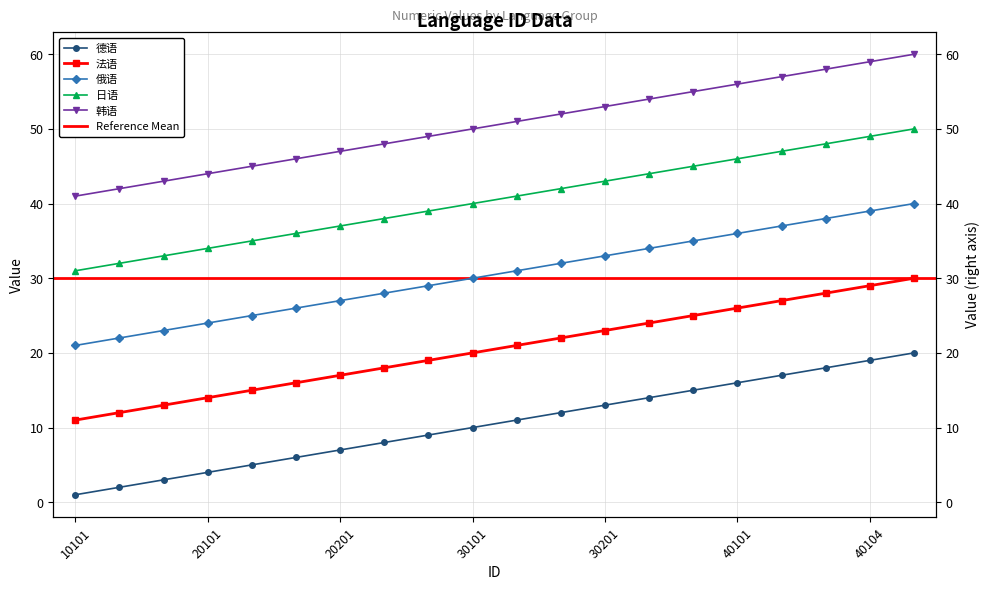

Rank the series at 20201 from highest to lowest value.

韩语, 日语, 俄语, 法语, 德语